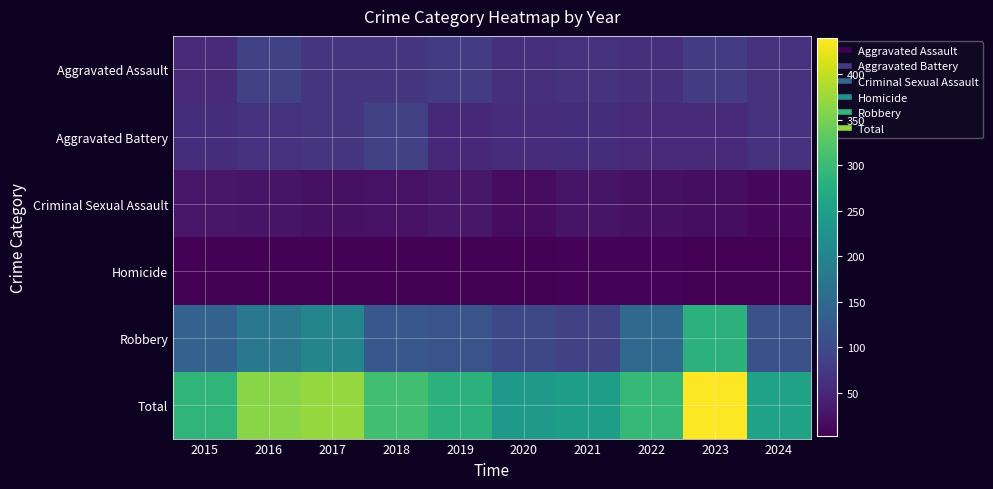

Reading left to right, transcribe all the data shown in this chart.

Aggravated Assault: 2015=56	2016=88	2017=72	2018=72	2019=80	2020=62	2021=66	2022=61	2023=79	2024=65
Aggravated Battery: 2015=60	2016=66	2017=71	2018=86	2019=53	2020=57	2021=60	2022=56	2023=56	2024=67
Criminal Sexual Assault: 2015=29	2016=26	2017=22	2018=24	2019=31	2020=16	2021=26	2022=21	2023=18	2024=11
Homicide: 2015=5	2016=4	2017=4	2018=4	2019=4	2020=5	2021=6	2022=7	2023=3	2024=2
Robbery: 2015=139	2016=178	2017=202	2018=121	2019=116	2020=97	2021=88	2022=151	2023=284	2024=110
Total: 2015=289	2016=362	2017=371	2018=307	2019=284	2020=237	2021=246	2022=296	2023=440	2024=255